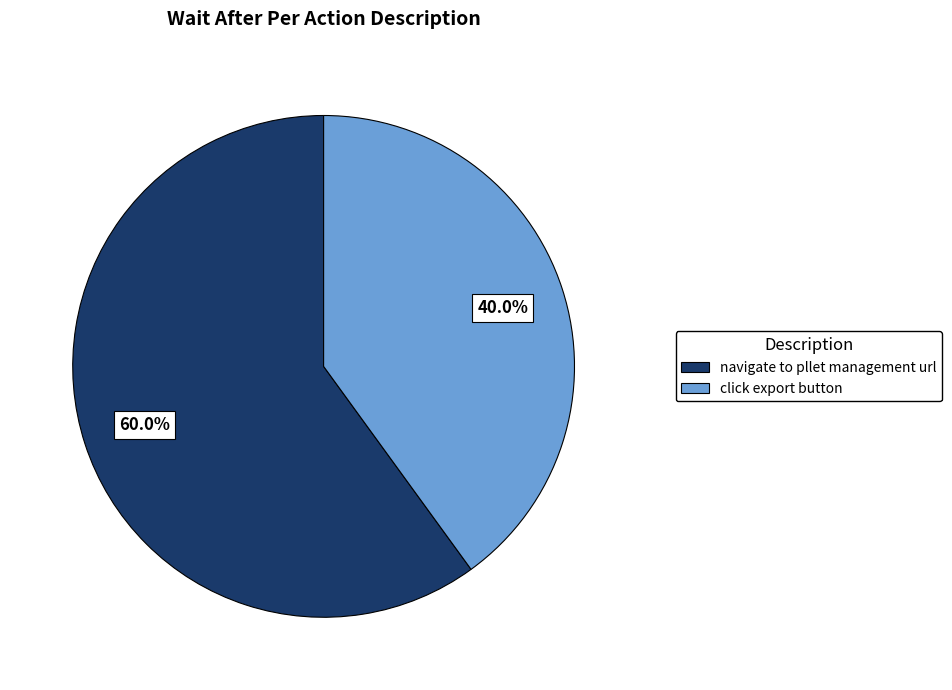

Rank the categories by value from highest to lowest.

navigate to pllet management url, click export button